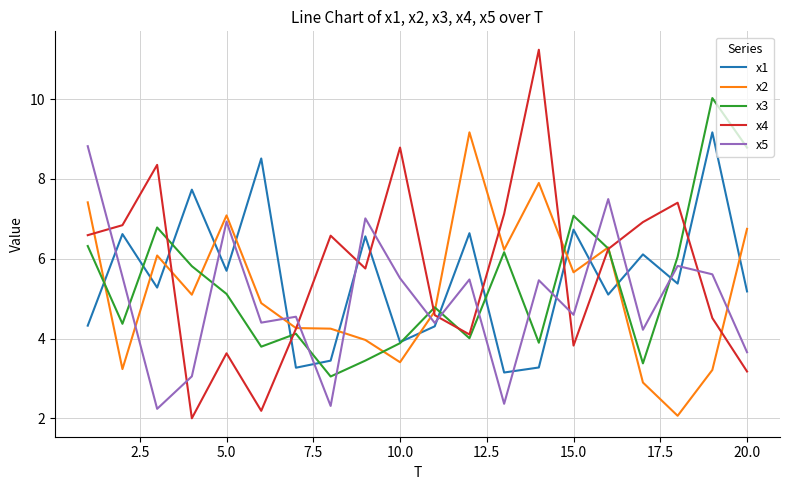

What is the maximum value for x2?

9.2